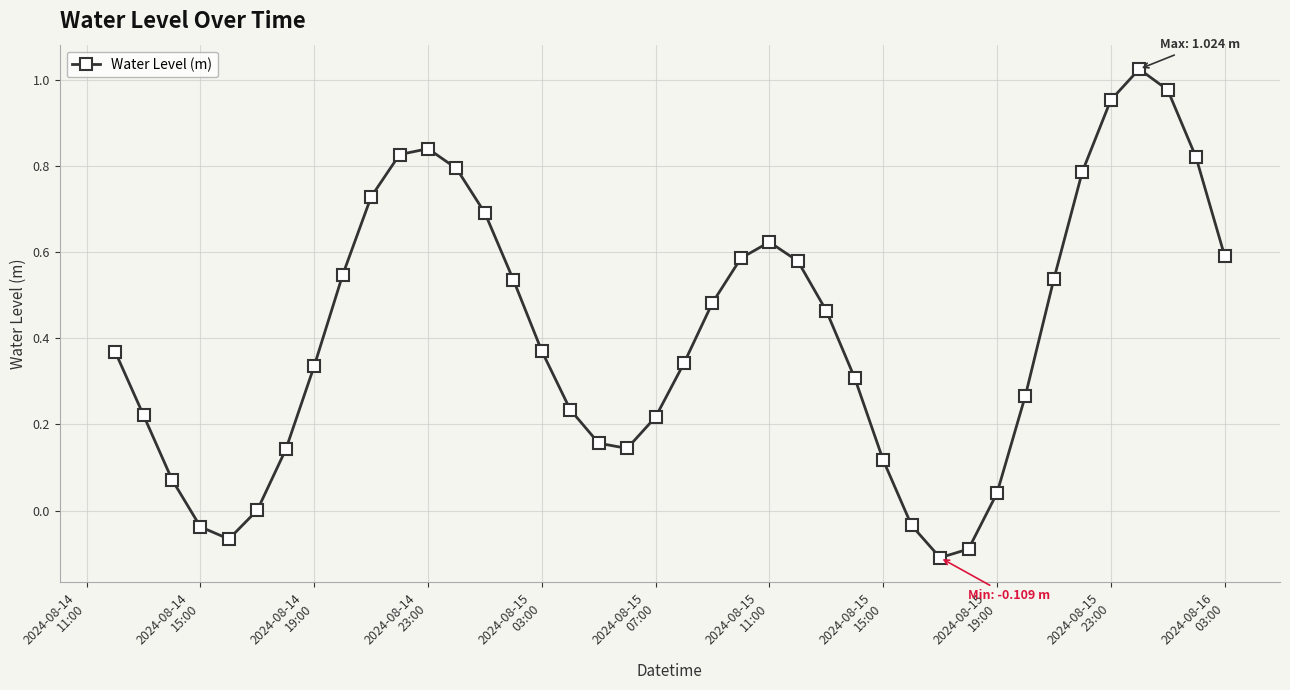

What is the sum of all values?

16.4